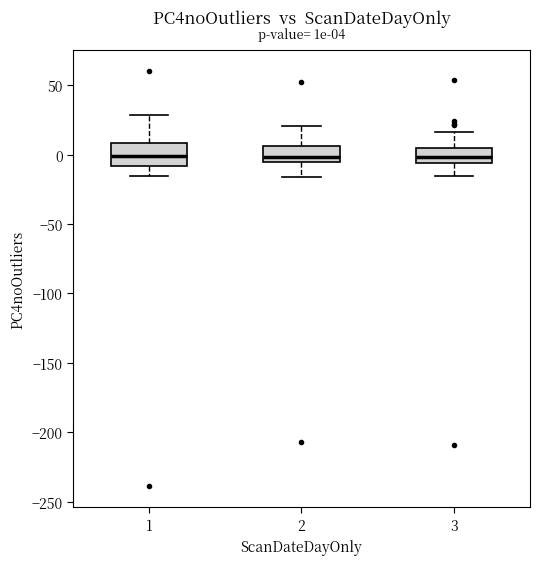

Comparing the boxes themselves (not the whiskers), which one is the tallest?

1